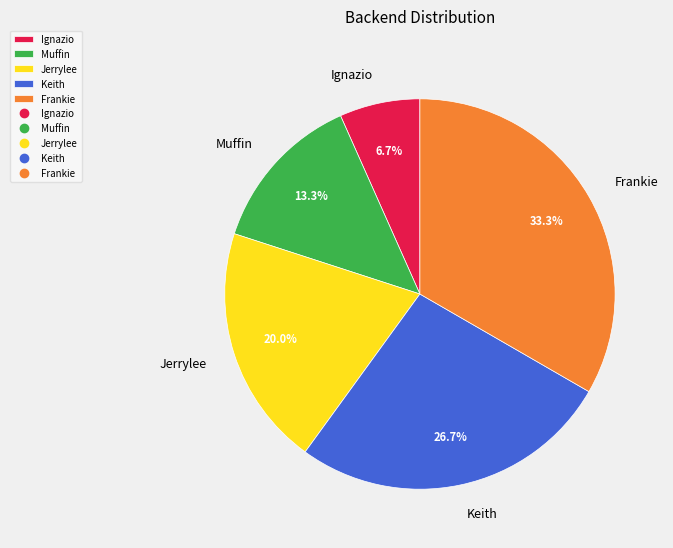

Is it true that Jerrylee is 20% of the pie?

True